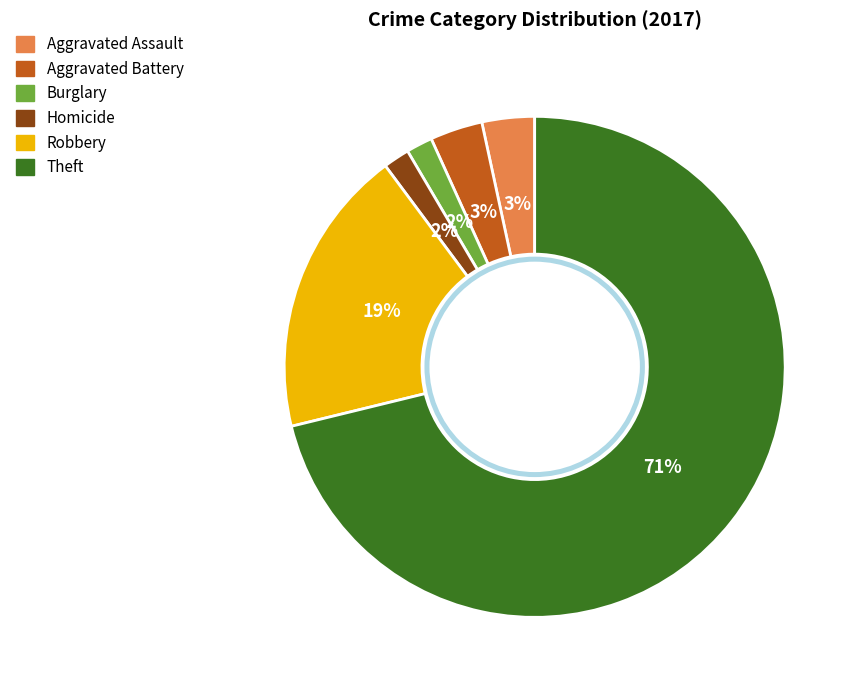

Count the number of slices in the pie.

6